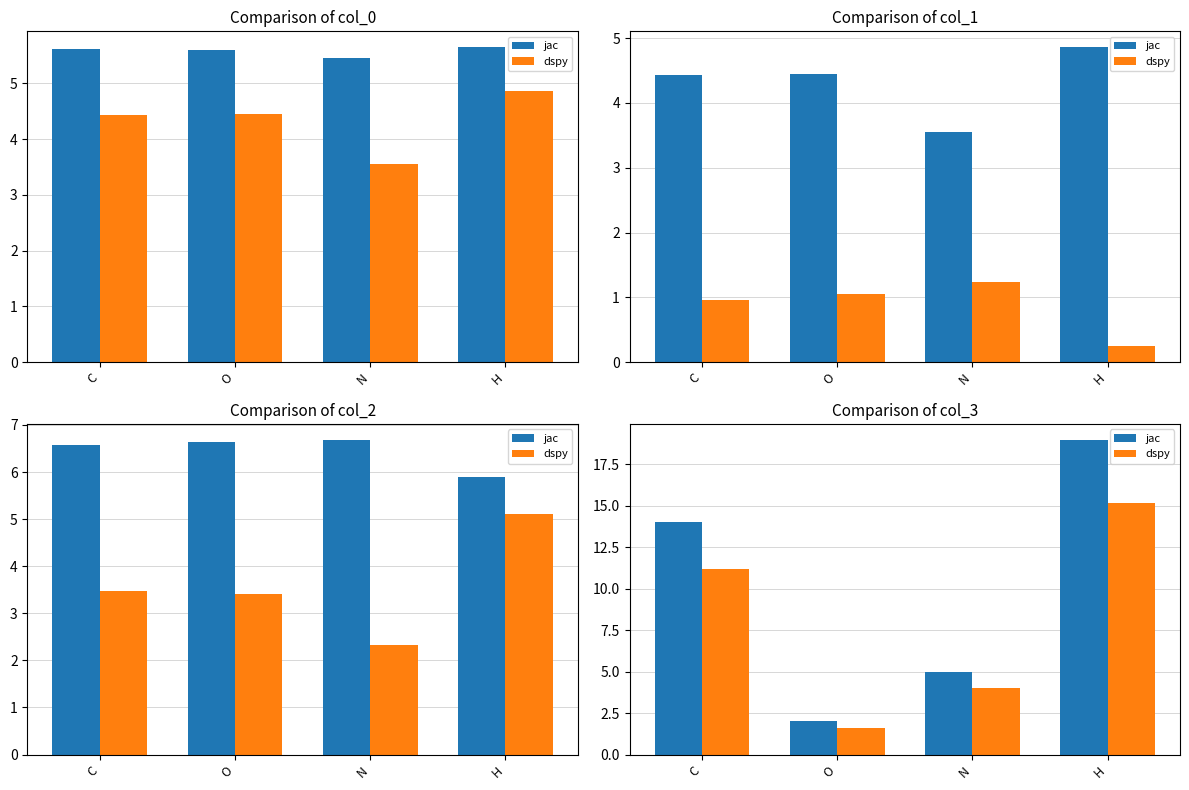

What position from the right is N?

2